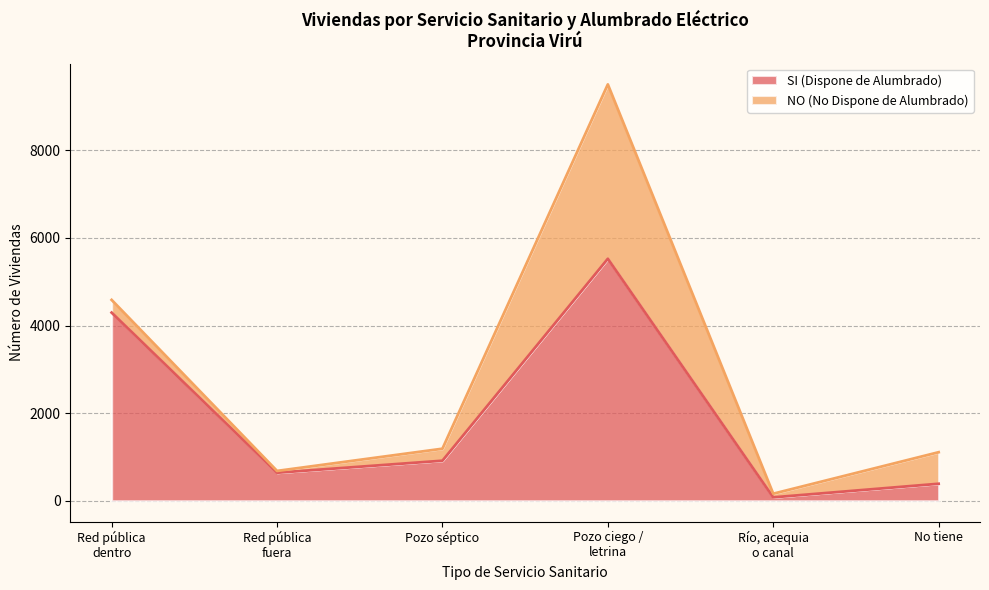

What value does the data have at Red pública
dentro, to the nearest 50?

4300